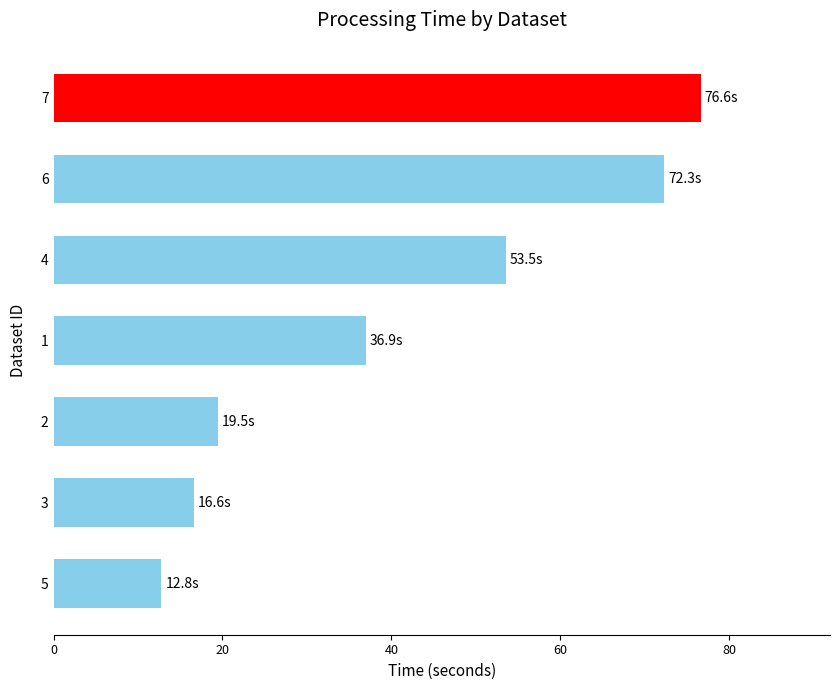

Reading top to bottom, transcribe all the data shown in this chart.

76.6	72.3	53.5	36.9	19.5	16.6	12.8